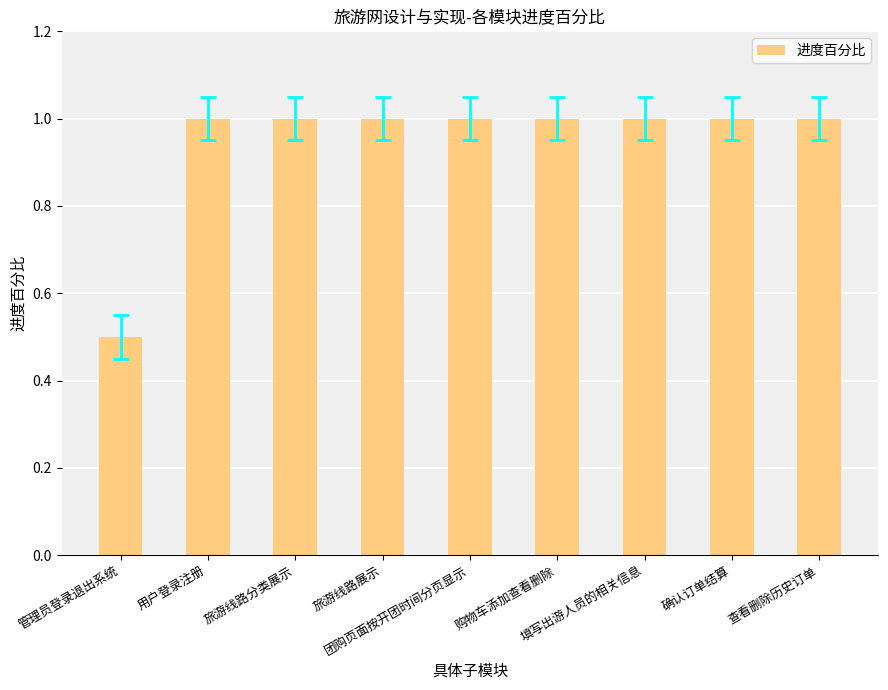

Is it true that the value at 查看删除历史订单 is 0.5?

False